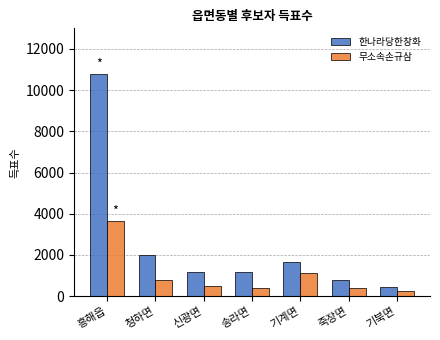

What position from the right is 기북면?

1